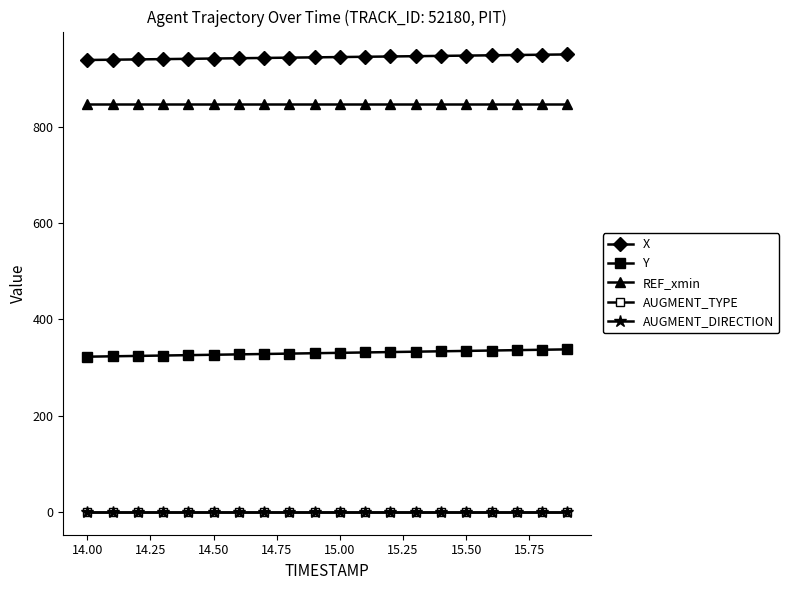

Does the chart have visible grid lines?

No